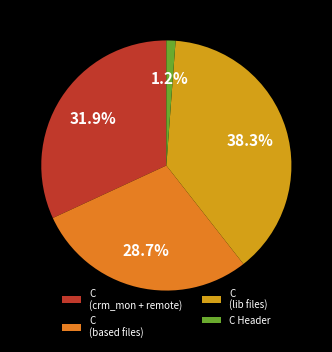

To the nearest percent, what is the average slice percentage?

25%